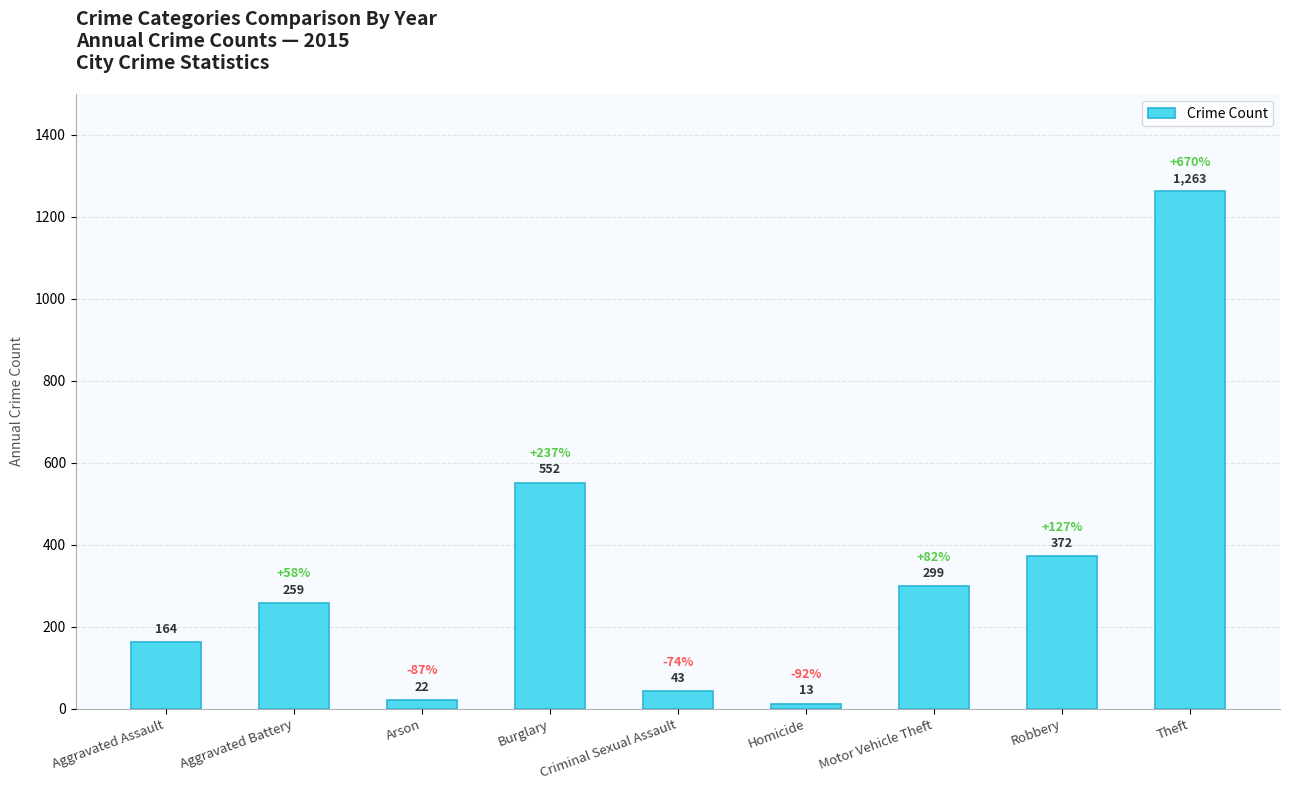

Is it true that the value at Aggravated Battery is 259?

True